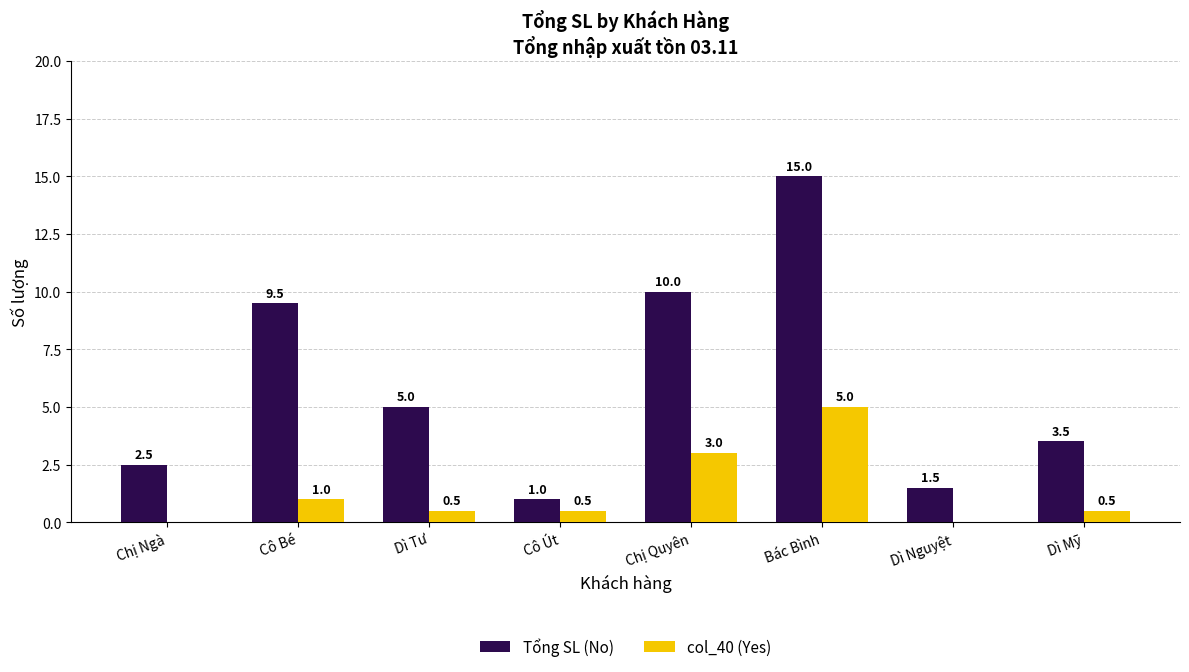

Between Chị Ngà and Chị Quyên, which series saw the biggest shift?

Tổng SL (No)